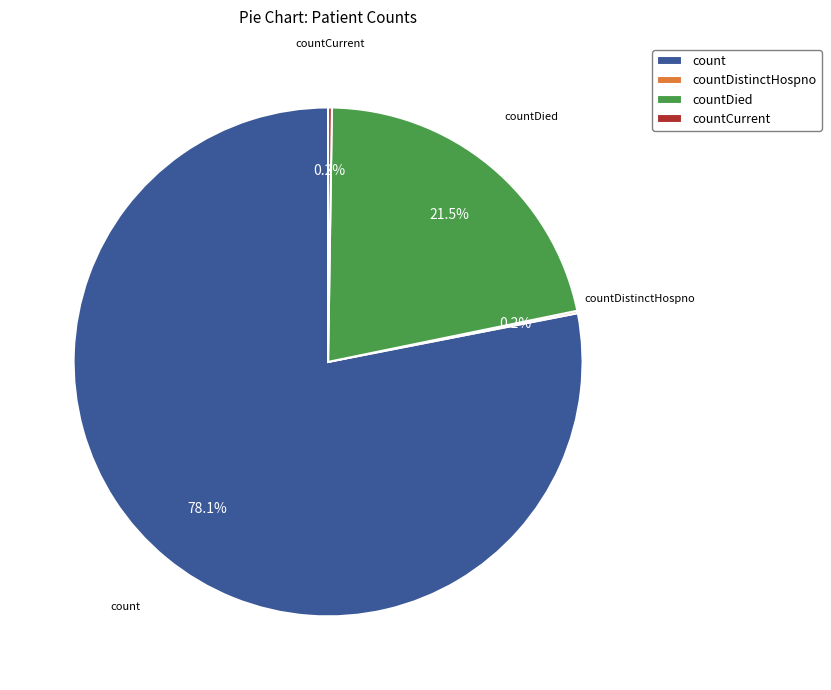

Does count represent more than half of the total?

Yes